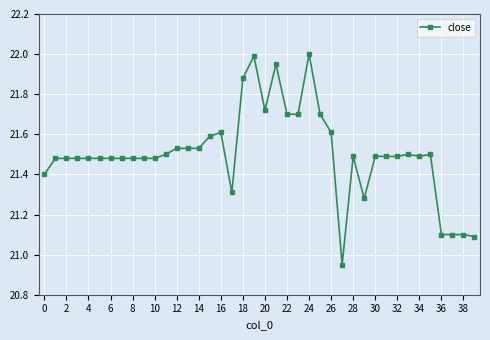

What is the difference between the second highest and second lowest values?

0.9